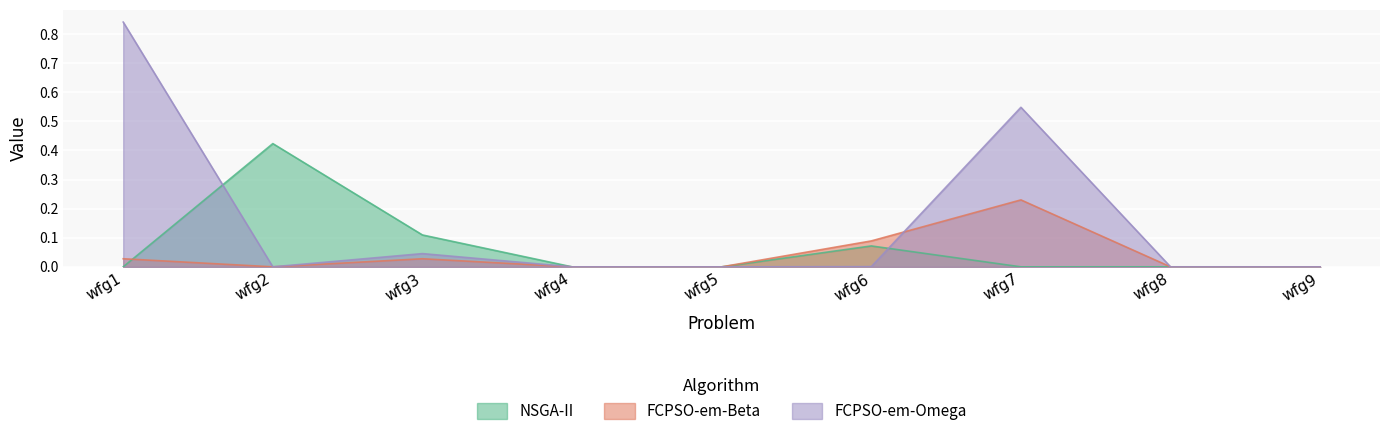

Which series changed the most between wfg3 and wfg4?

NSGA-II